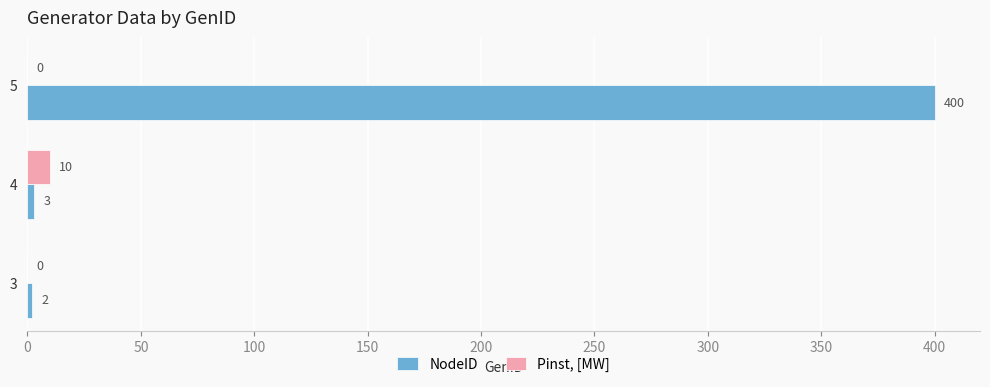

Which series has the largest total across all categories?

NodeID